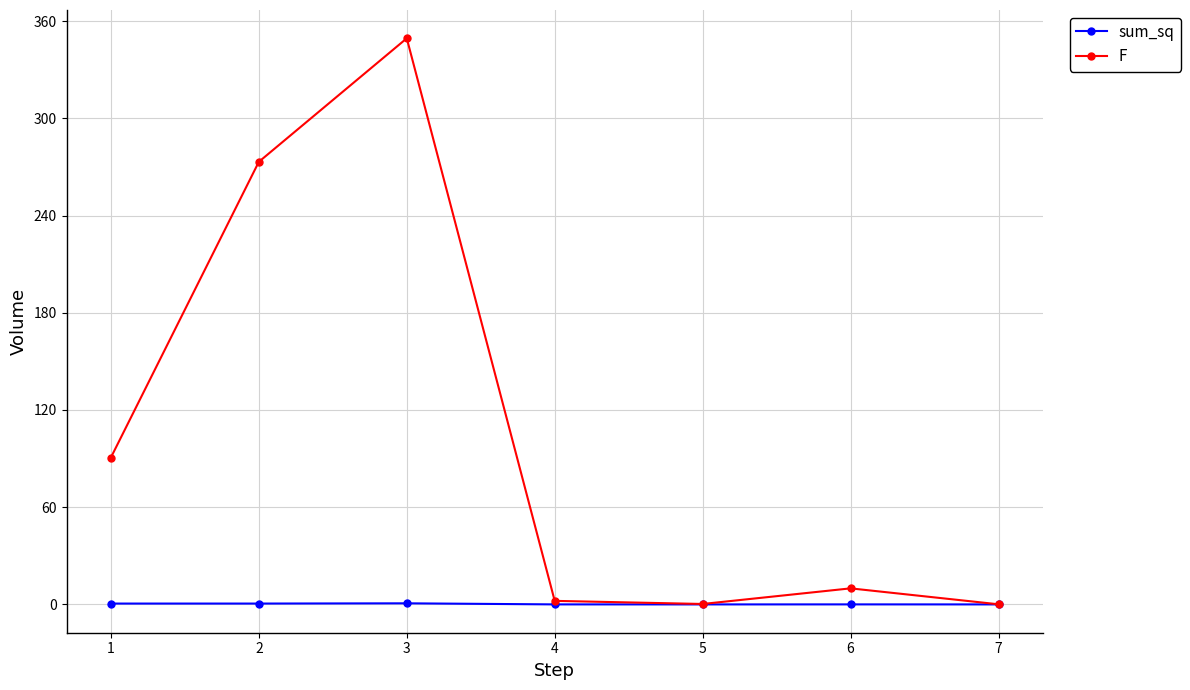

Which series changed the most between 1 and 3?

F